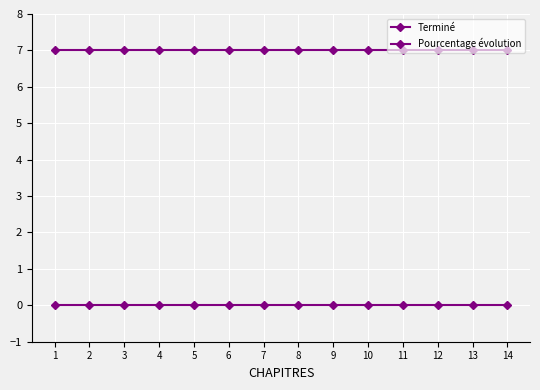

How many data points does each series have?

14